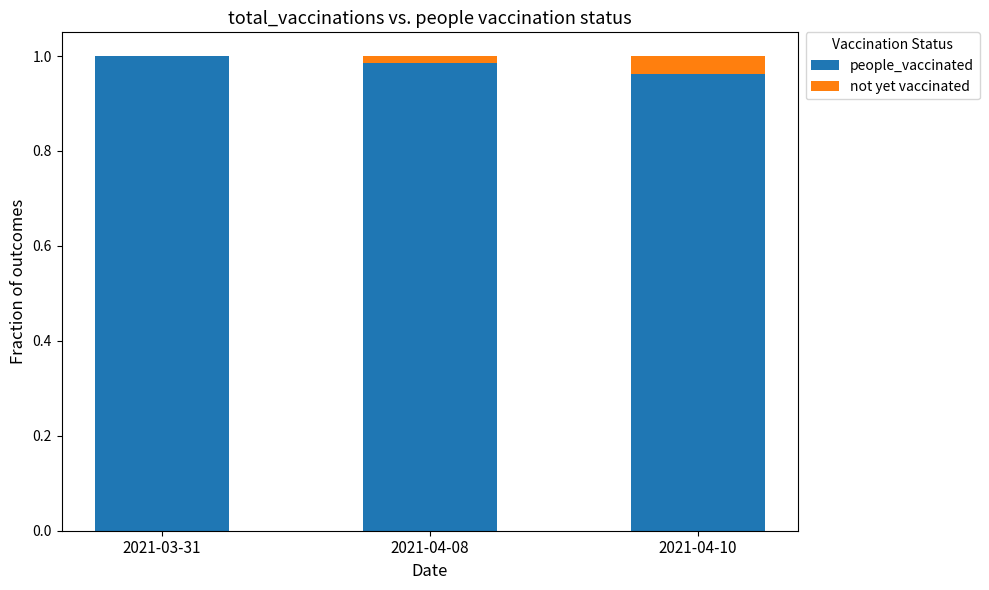

True or false: people_vaccinated has a value of 0.2 at 2021-04-10.

False